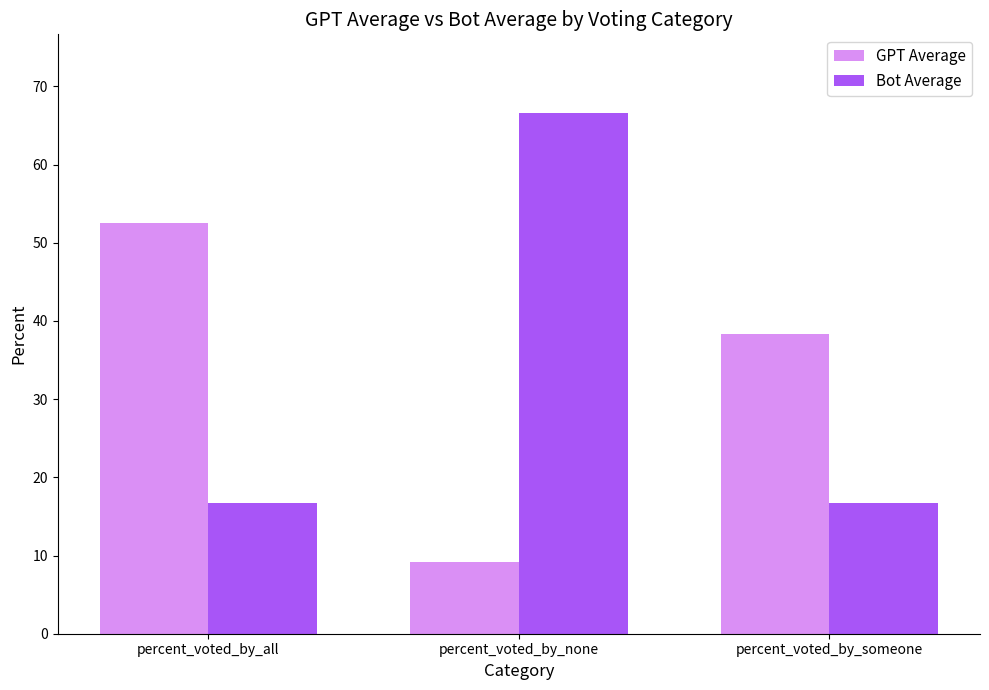

Reading right to left, what are all the values shown in this chart?

GPT Average: 38.3	9.2	52.5
Bot Average: 16.7	66.7	16.7